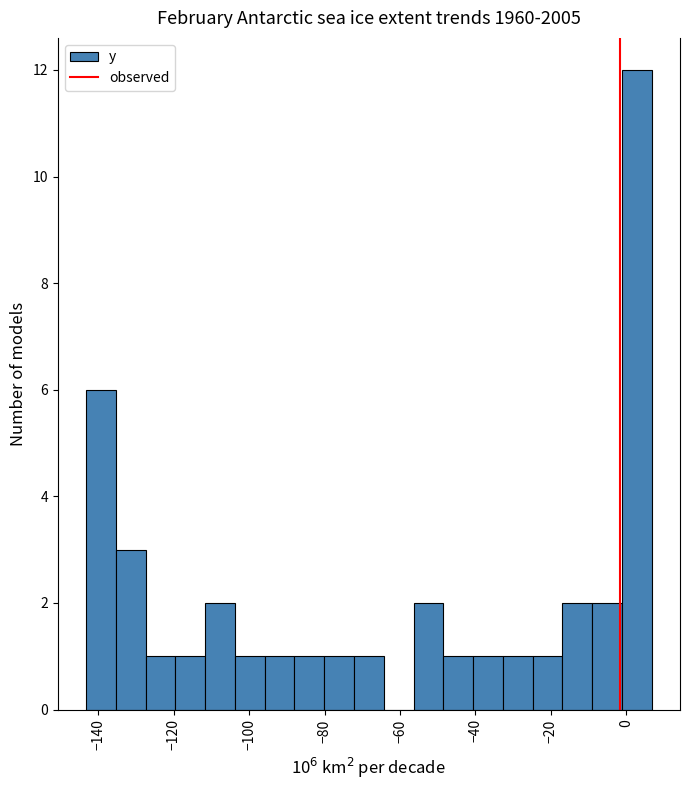

Read against the x-axis, roughly where is the centre of the tallest bar?

2